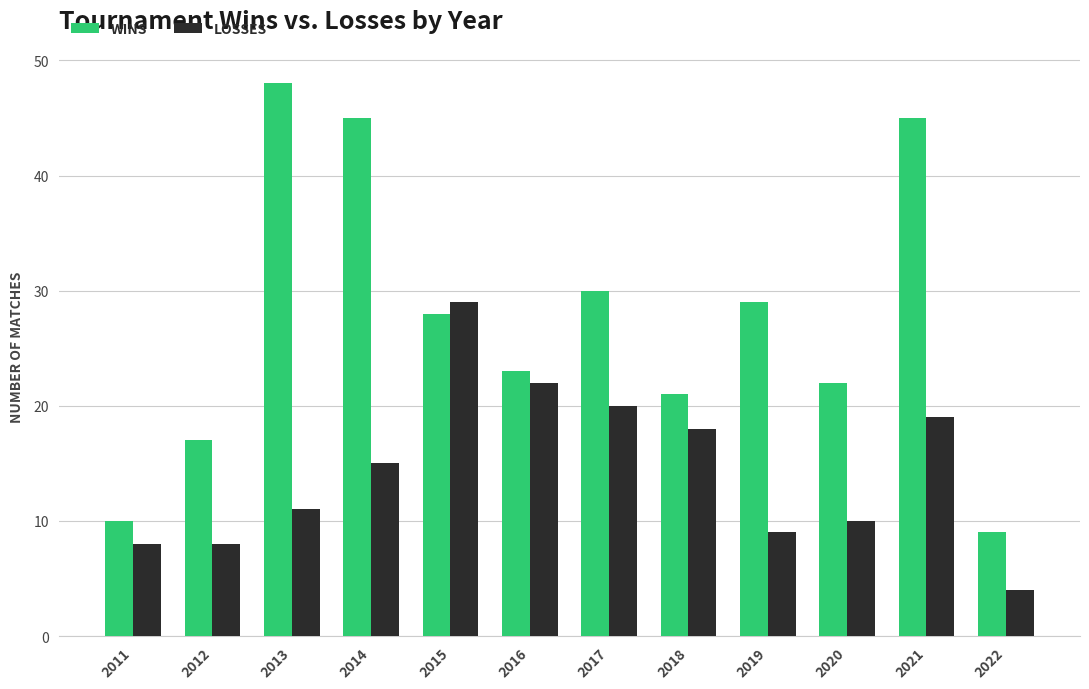

Reading left to right, transcribe all the data shown in this chart.

WINS: 10	17	48	45	28	23	30	21	29	22	45	9
LOSSES: 8	8	11	15	29	22	20	18	9	10	19	4